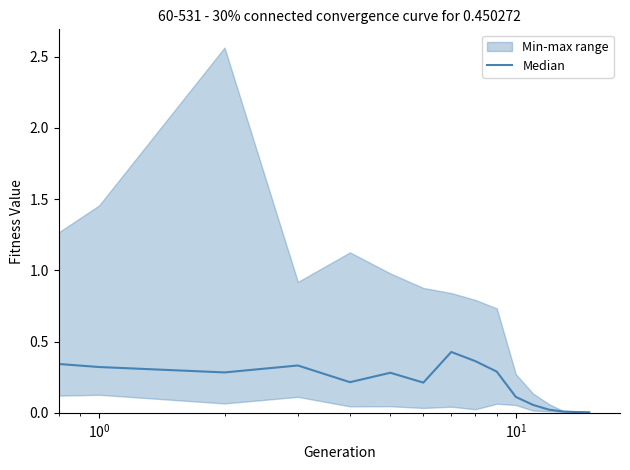

What is the difference between the maximum and second lowest values?

0.4